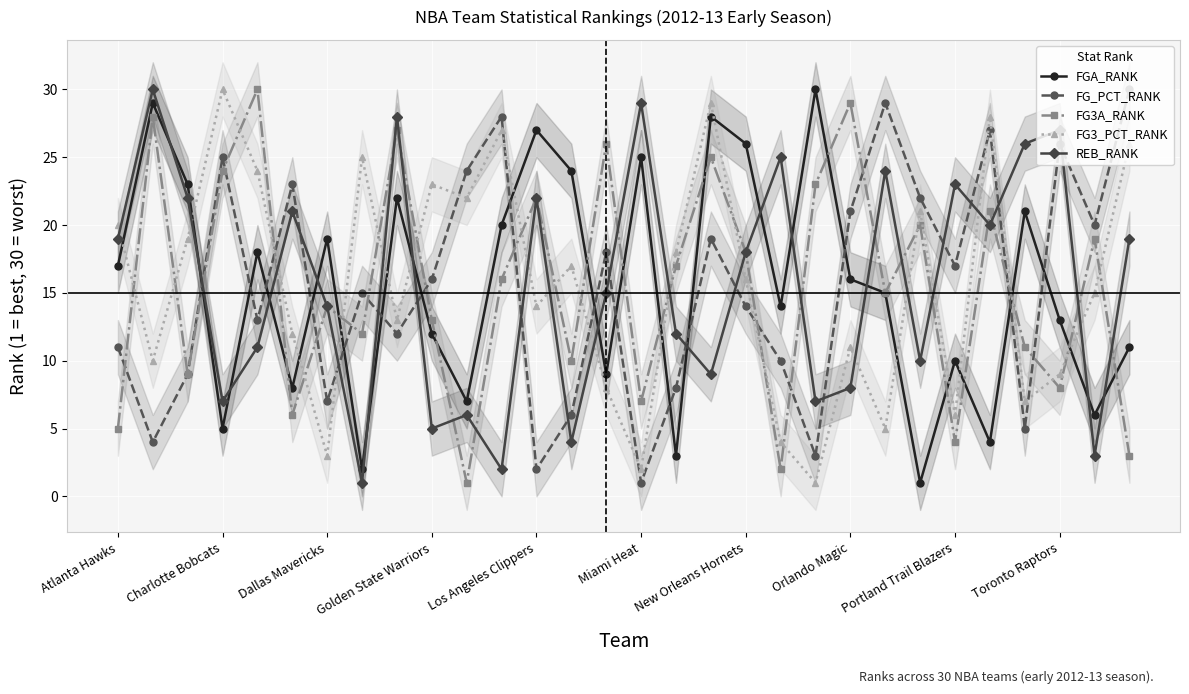

The REB_RANK series shows 7 at Charlotte Bobcats. True or false?

True